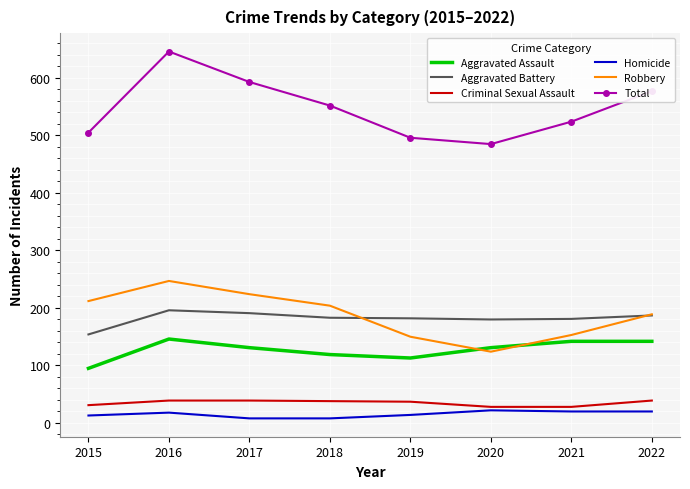

What is the highest value of the Aggravated Assault series?

146